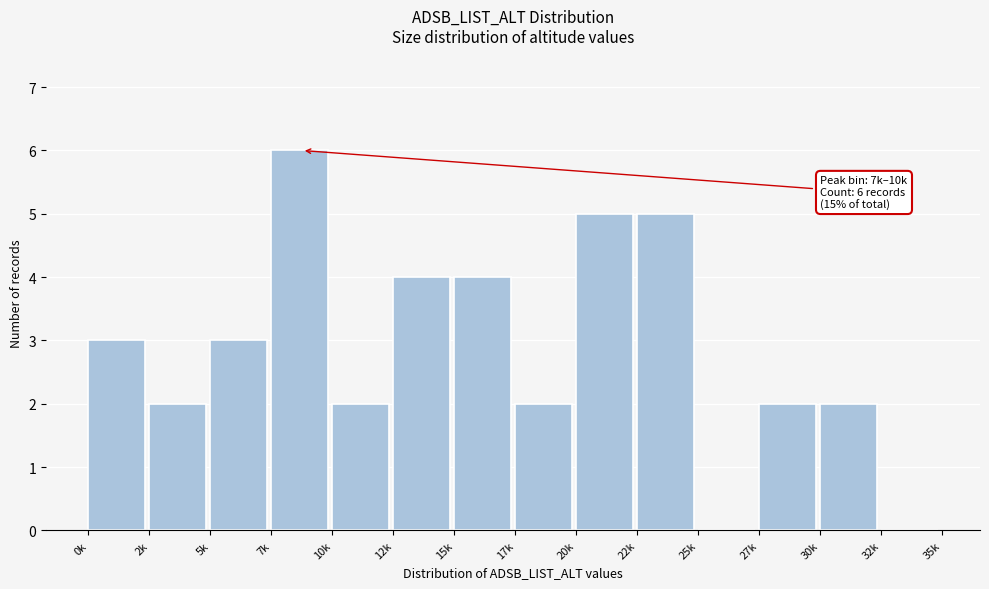

Reading left to right, transcribe all the data shown in this chart.

0k=3	2k=2	5k=3	7k=6	10k=2	12k=4	15k=4	17k=2	20k=5	22k=5	25k=0	27k=2	30k=2	32k=0